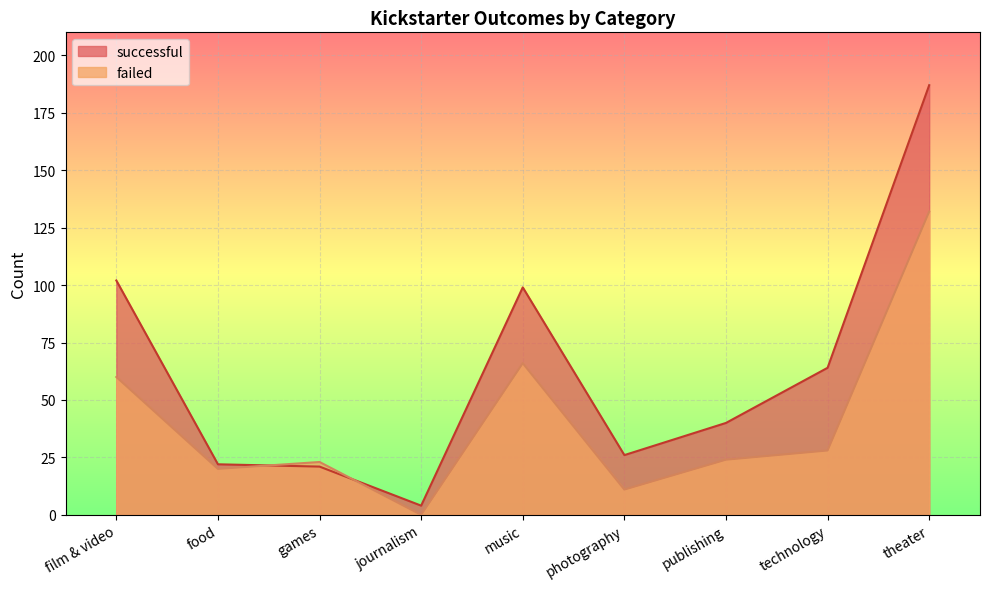

Rank the series by their maximum value, from lowest to highest.

failed, successful